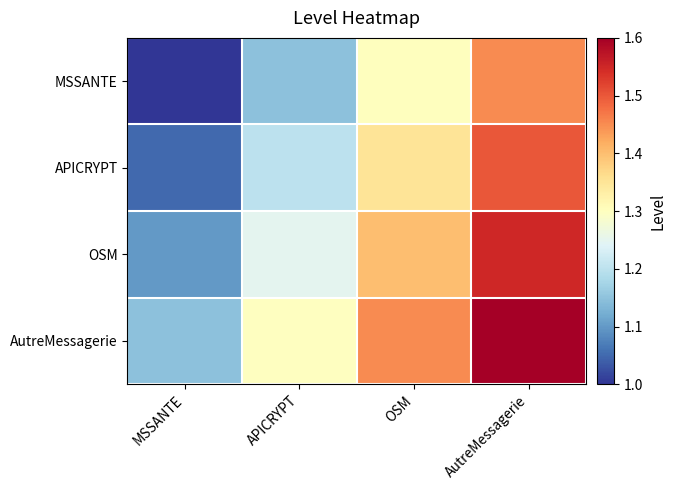

Reading left to right, extract all data points from this chart.

MSSANTE: MSSANTE=1.0	APICRYPT=1.1	OSM=1.3	AutreMessagerie=1.4
APICRYPT: MSSANTE=1.1	APICRYPT=1.2	OSM=1.4	AutreMessagerie=1.5
OSM: MSSANTE=1.1	APICRYPT=1.2	OSM=1.4	AutreMessagerie=1.6
AutreMessagerie: MSSANTE=1.1	APICRYPT=1.3	OSM=1.4	AutreMessagerie=1.6